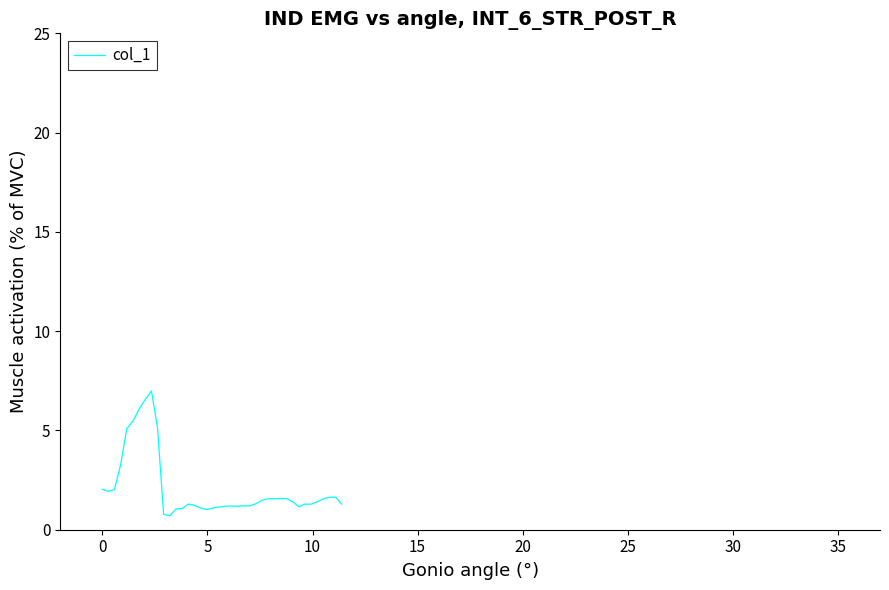

What is the difference between the maximum and minimum values?

6.3